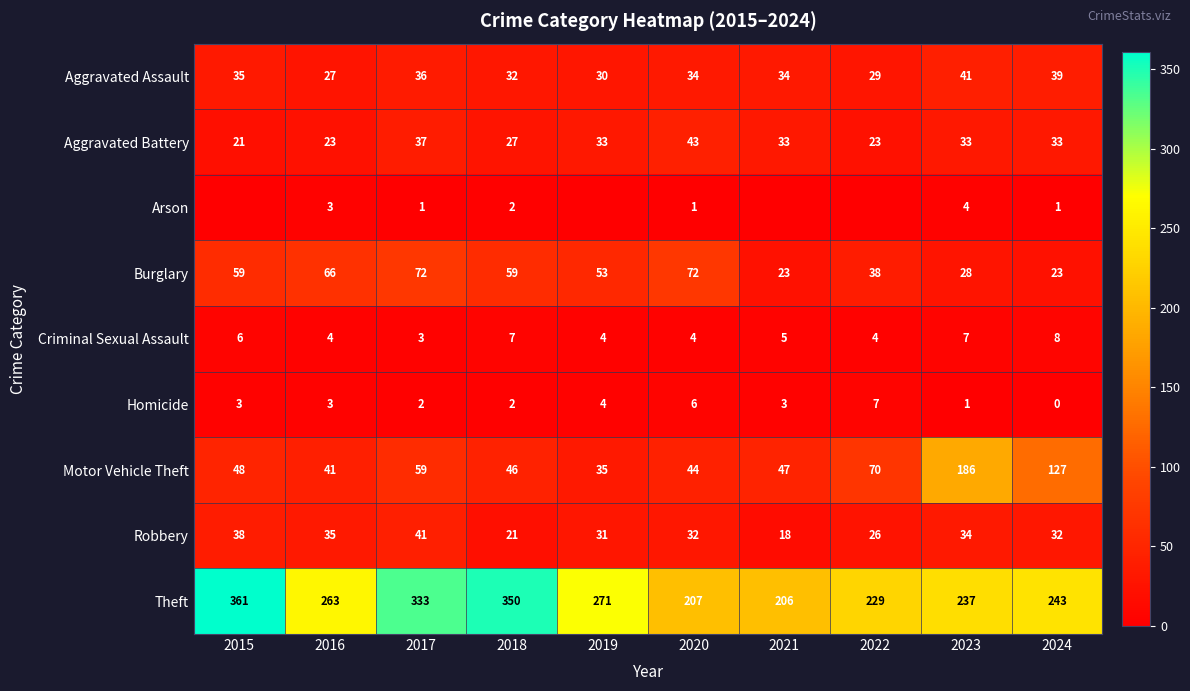

What is the highest value of the Aggravated Battery series?

43